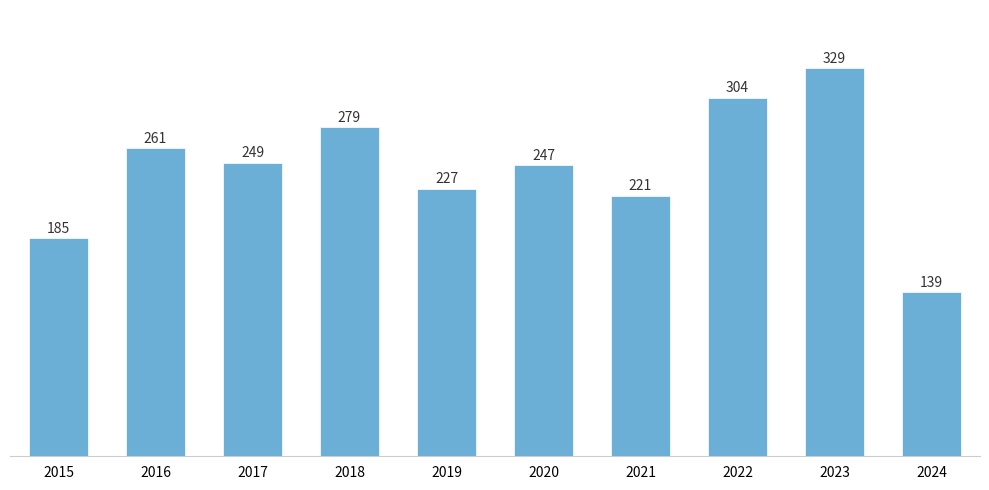

Which label corresponds to the largest value in the chart?

2023